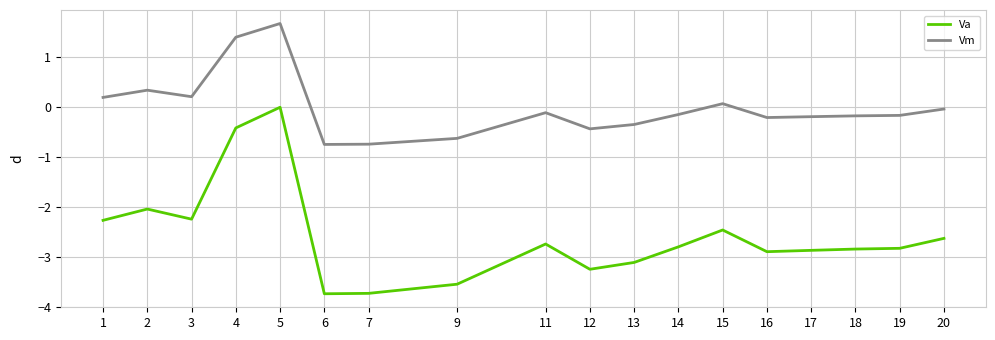

What are all the series names shown in the legend?

Va, Vm